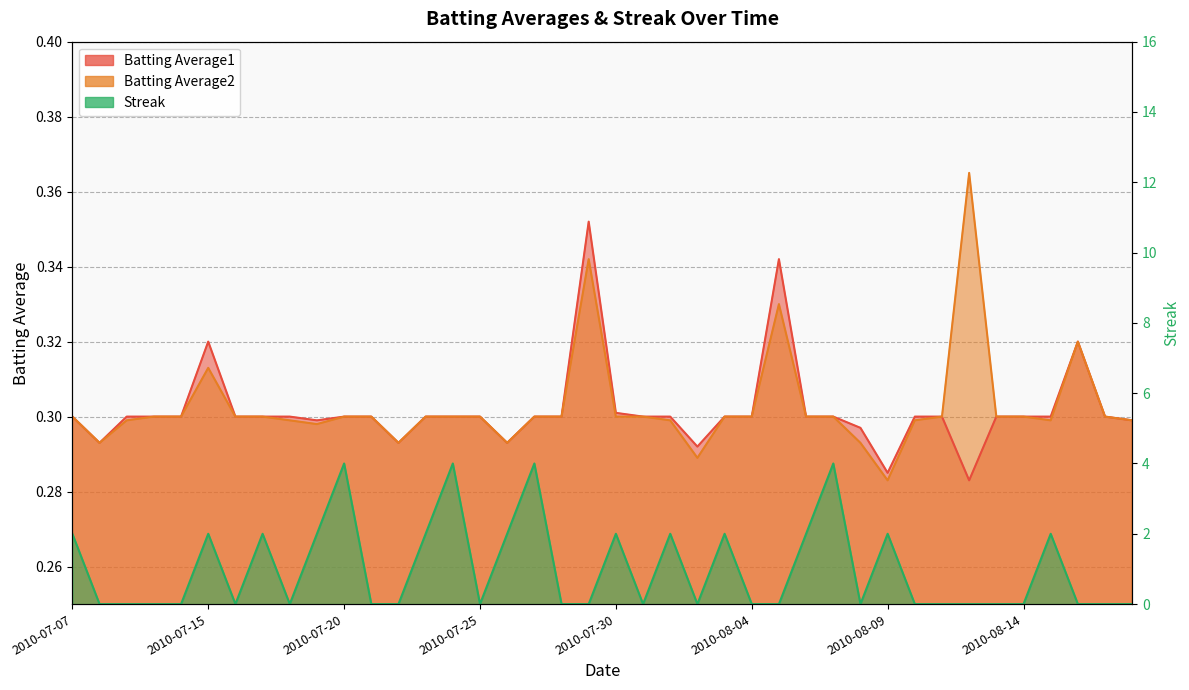

Which category has the highest value across all series?

2010-07-20